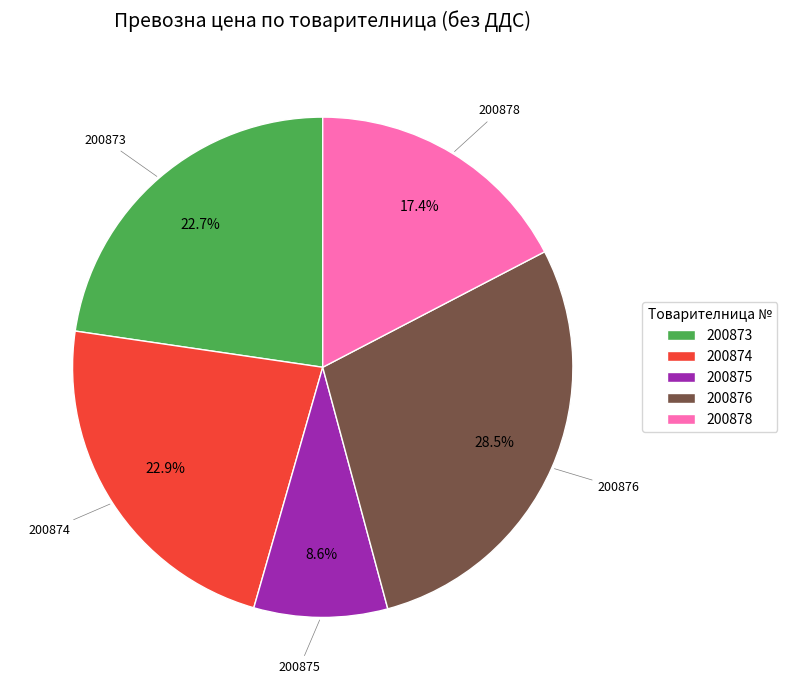

What percentage is NOT represented by 200875?

91.4%